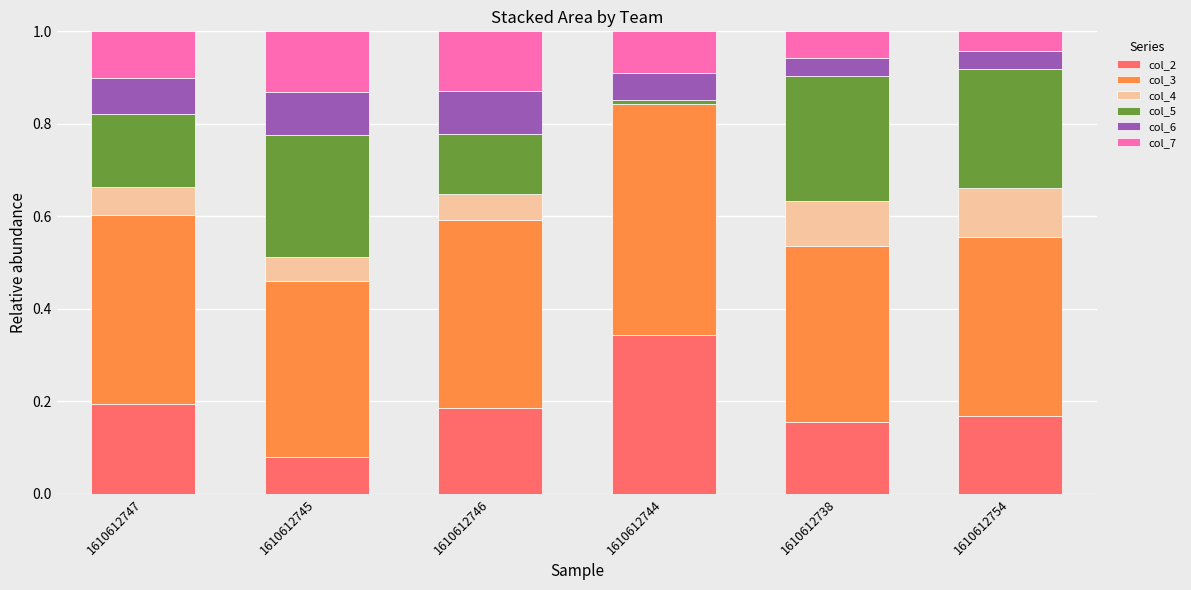

Which category has the highest value in the col_2 series?

1610612744